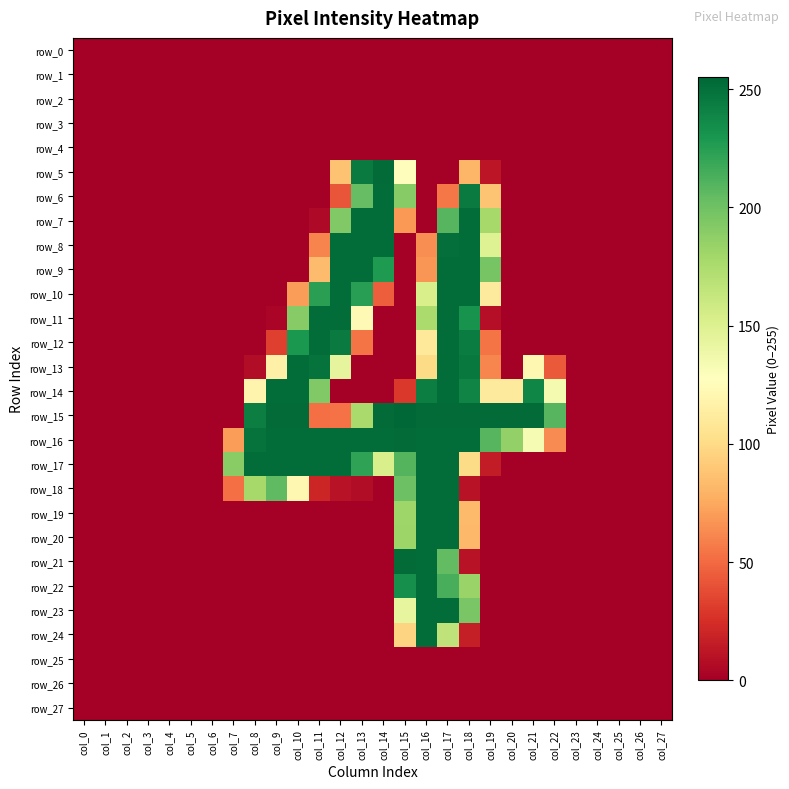

Reading right to left, extract all data points from this chart.

row_0: 0	0	0	0	0	0	0	0	0	0	0	0	0	0	0	0	0	0	0	0	0	0	0	0	0	0	0	0
row_1: 0	0	0	0	0	0	0	0	0	0	0	0	0	0	0	0	0	0	0	0	0	0	0	0	0	0	0	0
row_2: 0	0	0	0	0	0	0	0	0	0	0	0	0	0	0	0	0	0	0	0	0	0	0	0	0	0	0	0
row_3: 0	0	0	0	0	0	0	0	0	0	0	0	0	0	0	0	0	0	0	0	0	0	0	0	0	0	0	0
row_4: 0	0	0	0	0	0	0	0	0	0	0	0	0	0	0	0	0	0	0	0	0	0	0	0	0	0	0	0
row_5: 0	0	0	0	0	0	0	0	12	81	0	0	126	253	245	87	0	0	0	0	0	0	0	0	0	0	0	0
row_6: 0	0	0	0	0	0	0	0	88	245	55	0	191	252	204	41	0	0	0	0	0	0	0	0	0	0	0	0
row_7: 0	0	0	0	0	0	0	0	178	252	209	0	68	252	252	193	5	0	0	0	0	0	0	0	0	0	0	0
row_8: 0	0	0	0	0	0	0	0	149	252	251	64	0	252	252	252	60	0	0	0	0	0	0	0	0	0	0	0
row_9: 0	0	0	0	0	0	0	0	197	252	252	67	0	228	252	252	84	0	0	0	0	0	0	0	0	0	0	0
row_10: 0	0	0	0	0	0	0	0	111	252	252	153	0	45	225	252	224	70	0	0	0	0	0	0	0	0	0	0
row_11: 0	0	0	0	0	0	0	0	8	232	252	176	0	0	123	252	252	191	3	0	0	0	0	0	0	0	0	0
row_12: 0	0	0	0	0	0	0	0	54	244	252	110	0	0	54	245	252	229	32	0	0	0	0	0	0	0	0	0
row_13: 0	0	0	0	0	43	121	0	61	246	252	100	0	0	0	144	249	252	116	7	0	0	0	0	0	0	0	0
row_14: 0	0	0	0	0	134	239	111	111	240	252	243	29	0	0	0	193	252	252	119	0	0	0	0	0	0	0	0
row_15: 0	0	0	0	0	209	253	253	253	253	253	253	255	253	177	53	52	253	253	243	0	0	0	0	0	0	0	0
row_16: 0	0	0	0	0	63	133	186	209	252	252	252	253	252	252	252	252	252	252	249	70	0	0	0	0	0	0	0
row_17: 0	0	0	0	0	0	0	0	15	100	252	252	210	153	222	252	252	252	252	252	190	0	0	0	0	0	0	0
row_18: 0	0	0	0	0	0	0	0	0	10	252	252	201	0	7	10	20	121	206	178	52	0	0	0	0	0	0	0
row_19: 0	0	0	0	0	0	0	0	0	83	252	252	181	0	0	0	0	0	0	0	0	0	0	0	0	0	0	0
row_20: 0	0	0	0	0	0	0	0	0	82	252	252	182	0	0	0	0	0	0	0	0	0	0	0	0	0	0	0
row_21: 0	0	0	0	0	0	0	0	0	10	205	252	253	0	0	0	0	0	0	0	0	0	0	0	0	0	0	0
row_22: 0	0	0	0	0	0	0	0	0	183	214	252	234	0	0	0	0	0	0	0	0	0	0	0	0	0	0	0
row_23: 0	0	0	0	0	0	0	0	0	196	252	252	143	0	0	0	0	0	0	0	0	0	0	0	0	0	0	0
row_24: 0	0	0	0	0	0	0	0	0	16	166	252	96	0	0	0	0	0	0	0	0	0	0	0	0	0	0	0
row_25: 0	0	0	0	0	0	0	0	0	0	0	0	0	0	0	0	0	0	0	0	0	0	0	0	0	0	0	0
row_26: 0	0	0	0	0	0	0	0	0	0	0	0	0	0	0	0	0	0	0	0	0	0	0	0	0	0	0	0
row_27: 0	0	0	0	0	0	0	0	0	0	0	0	0	0	0	0	0	0	0	0	0	0	0	0	0	0	0	0